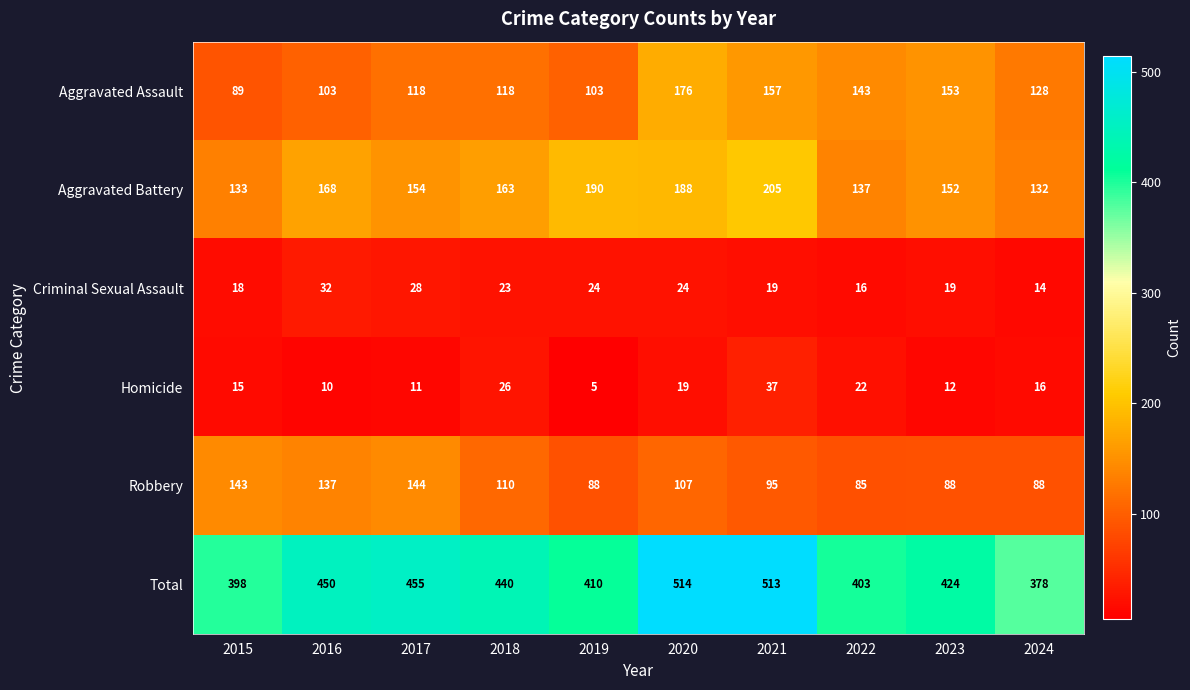

Rank the series by their maximum value, from highest to lowest.

Total, Aggravated Battery, Aggravated Assault, Robbery, Homicide, Criminal Sexual Assault